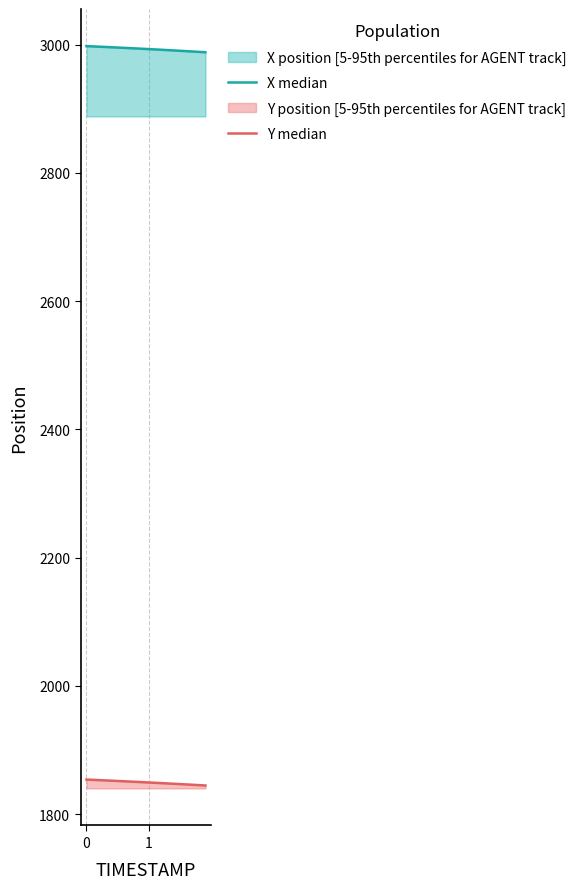

What is the minimum value shown in the chart?

1844.5